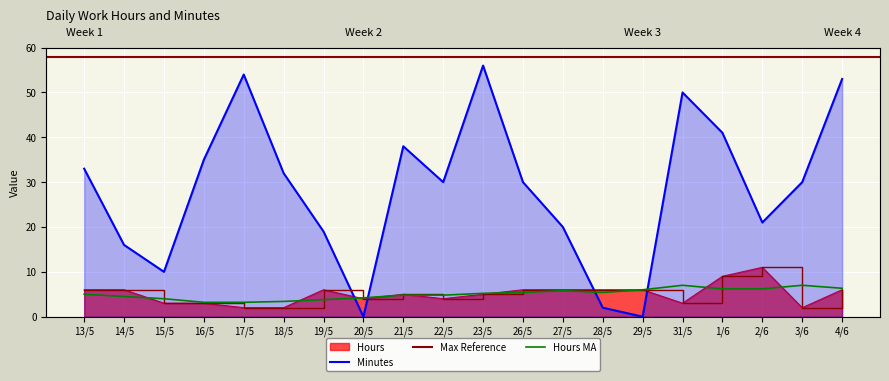

Where does the Minutes series first go above 30?

13/5